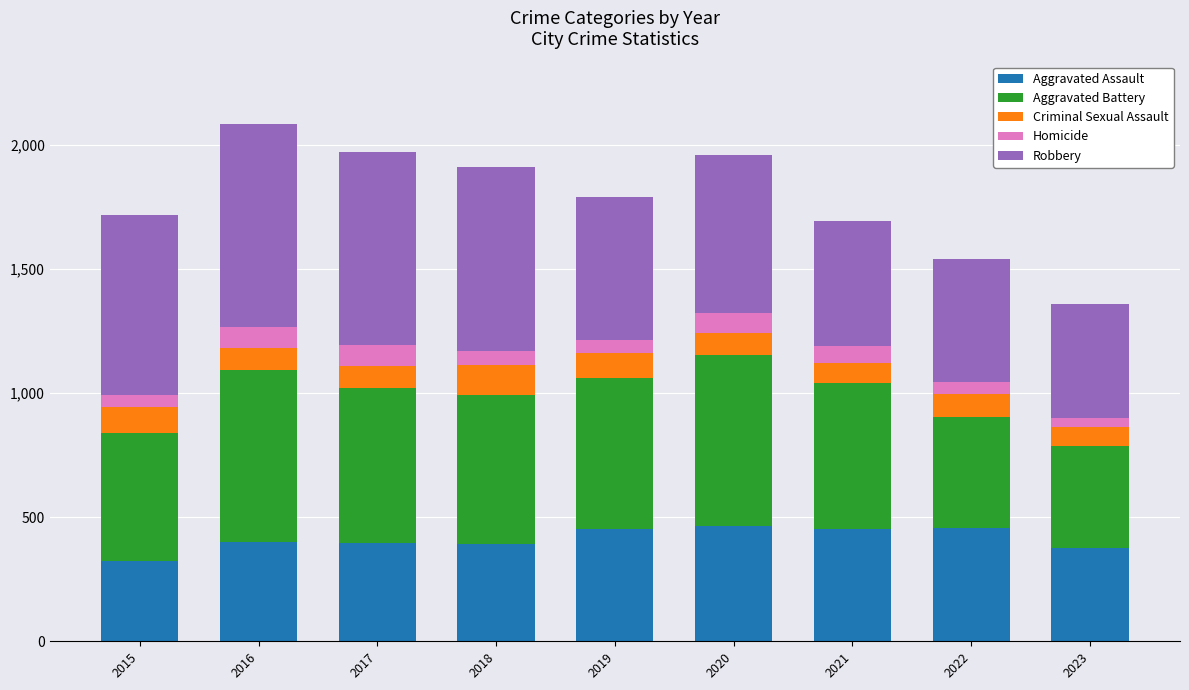

What is the total value across all series at 2019?

1792